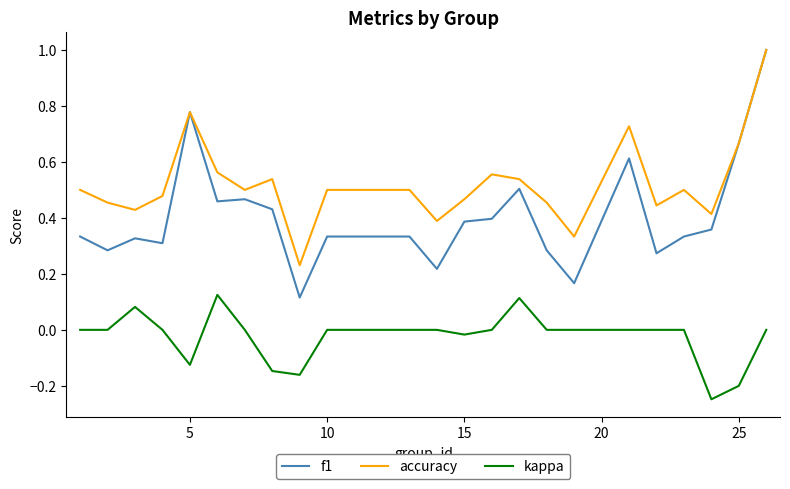

What is the maximum value shown in the chart?

1.0